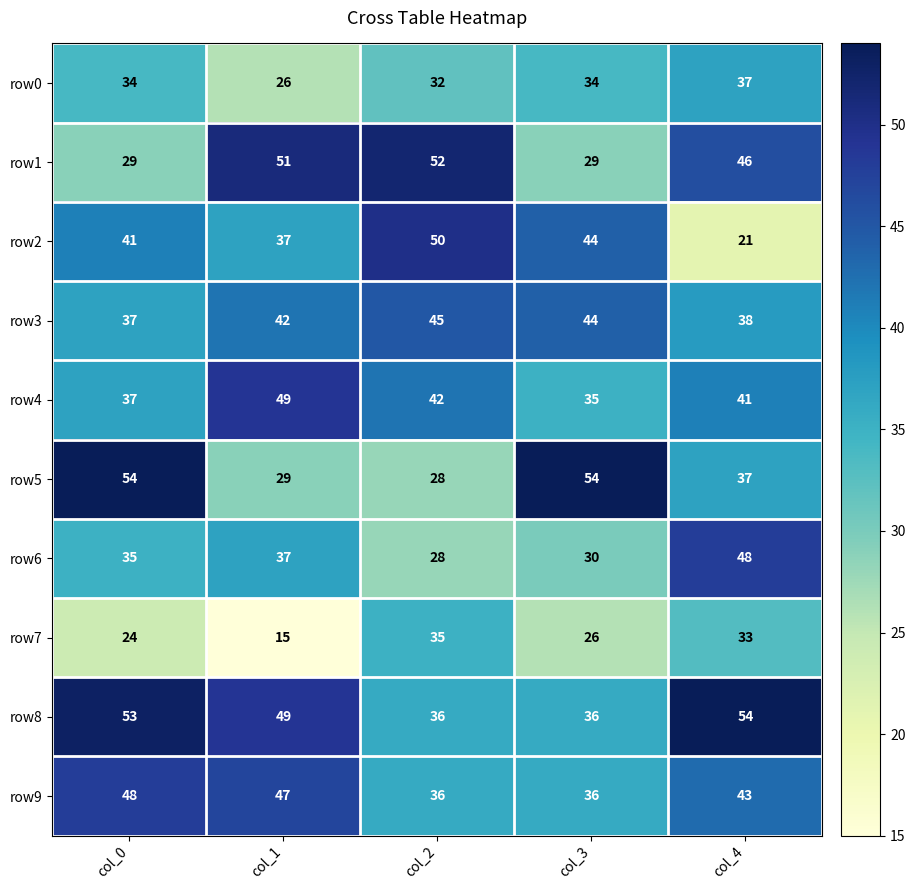

What is the spread (max minus min) of values at col_1?

36